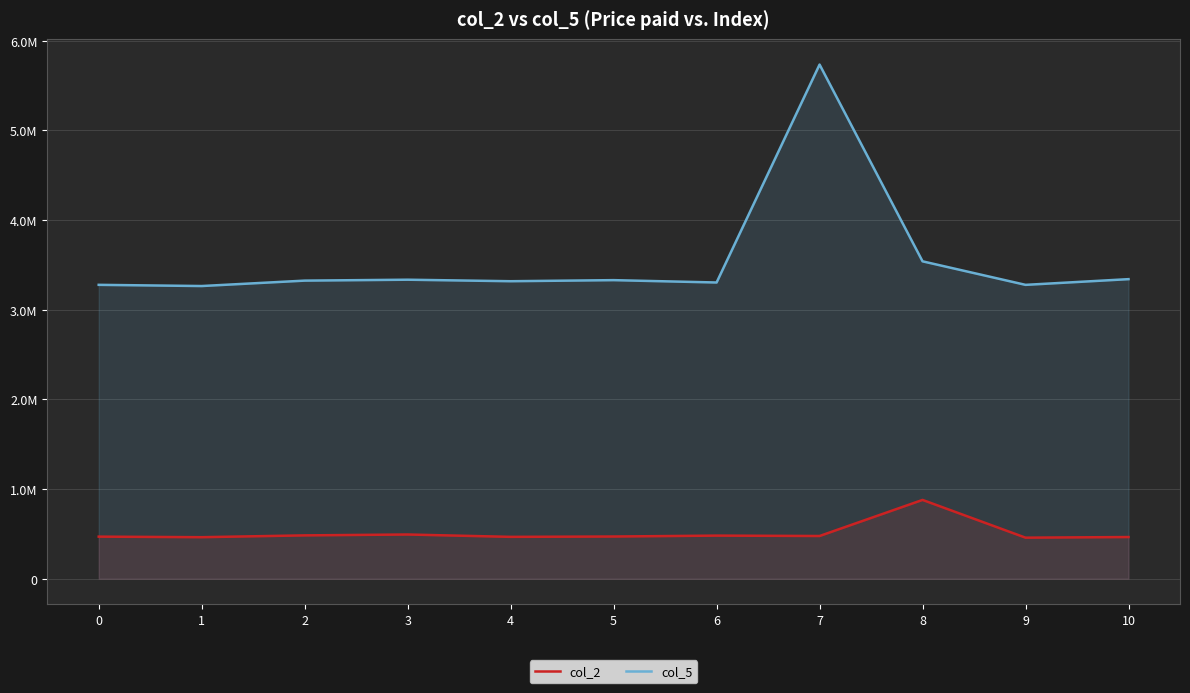

Reading left to right, what are all the values shown in this chart?

col_2: 0=469250	1=463125	2=483292	3=493083	4=466792	5=470625	6=480625	7=476416	8=878834	9=457750	10=464833
col_5: 0=3277833	1=3264458	2=3324834	3=3335000	4=3318209	5=3330167	6=3303917	7=5734667	8=3540000	9=3277584	10=3341250